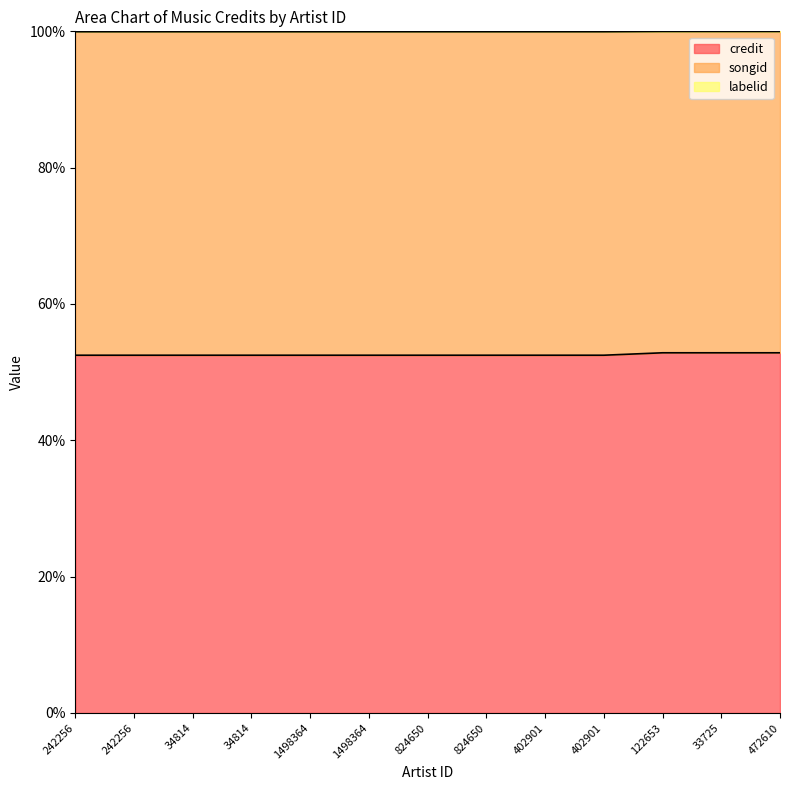

List the labels in order of credit value, largest first.

122653, 33725, 472610, 242256, 242256, 34814, 34814, 1498364, 1498364, 824650, 824650, 402901, 402901